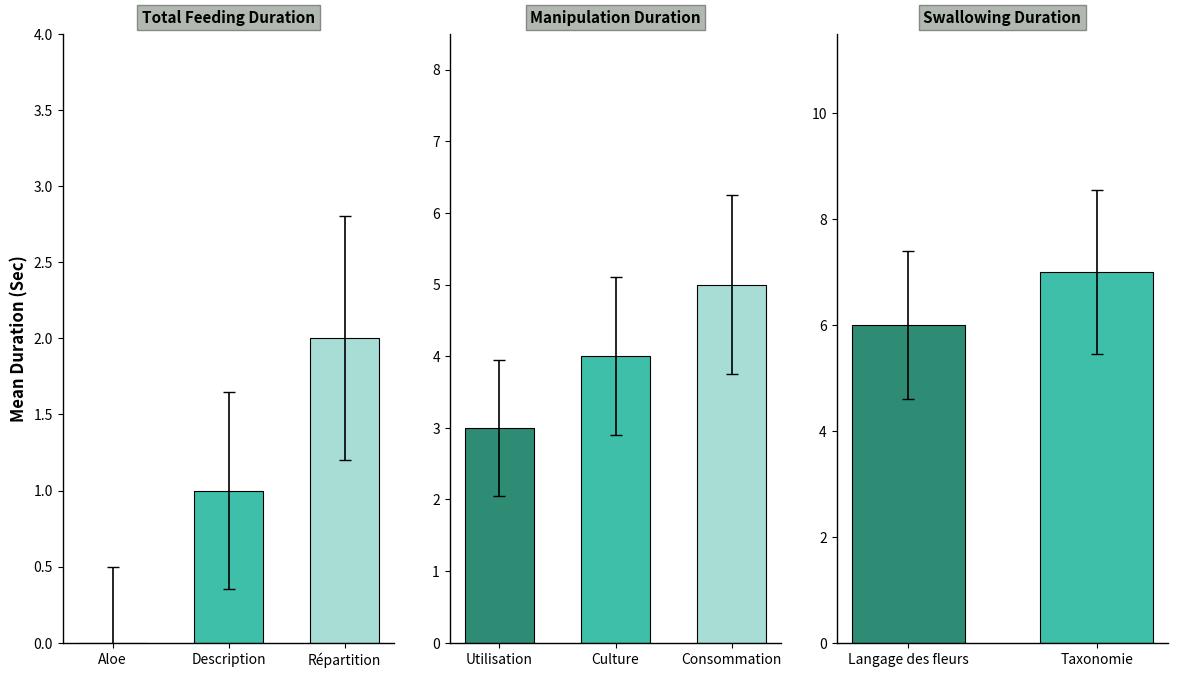

What is the ratio of the value at Utilisation to the value at Consommation?

0.6